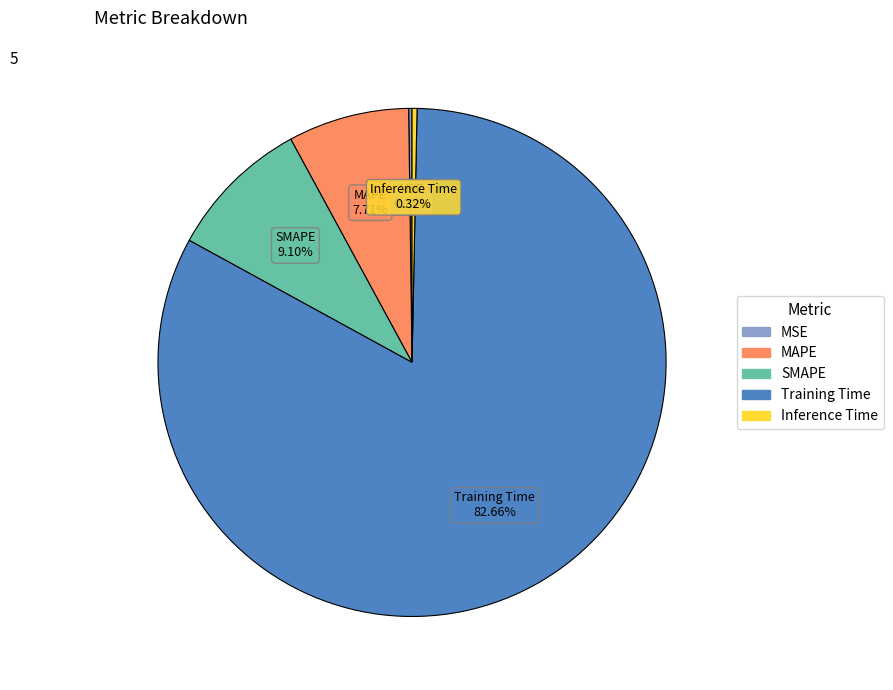

What is the majority slice?

Training Time